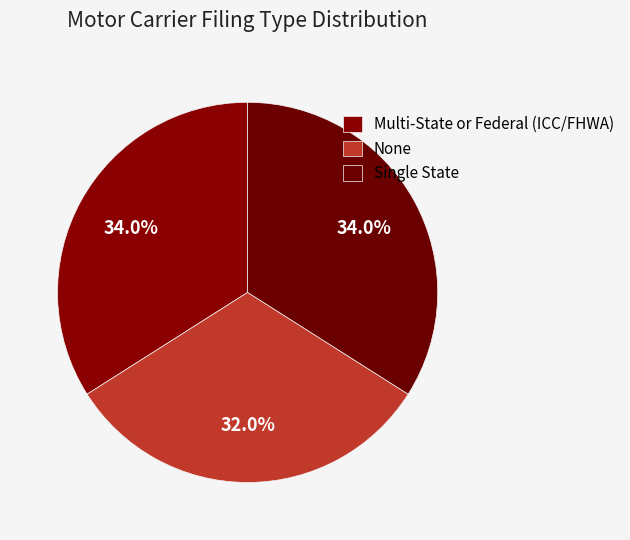

Is Multi-State or Federal (ICC/FHWA) the majority of the pie?

No